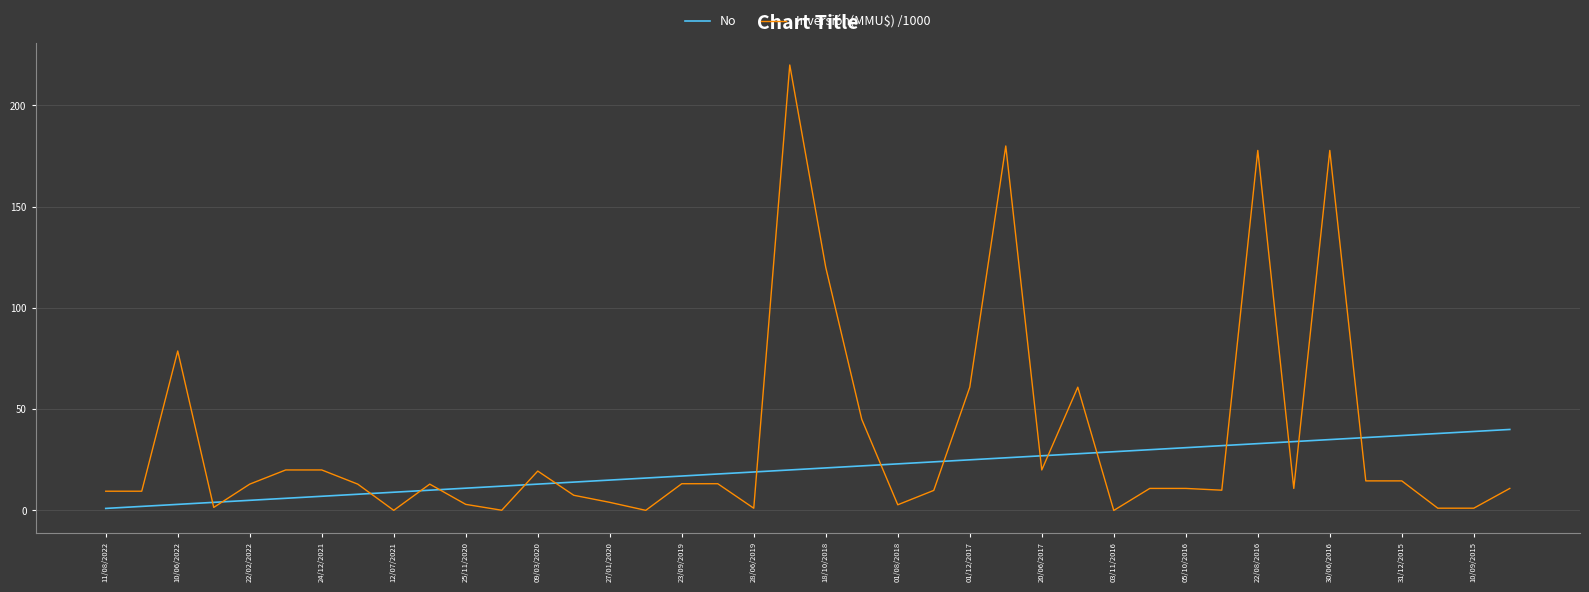

What is the greatest value displayed?

220.0